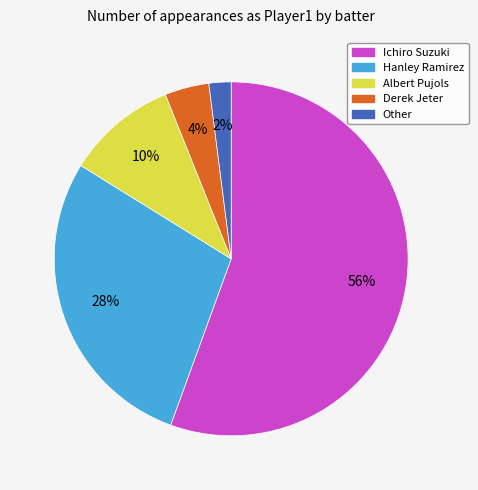

What is the largest slice in the pie chart?

Ichiro Suzuki